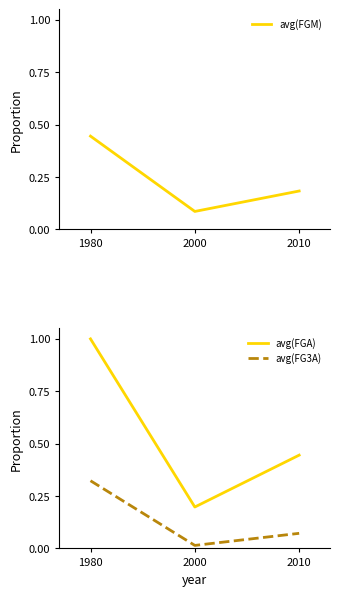

What are all the series names shown in the legend?

avg(FGM), avg(FGA), avg(FG3A)